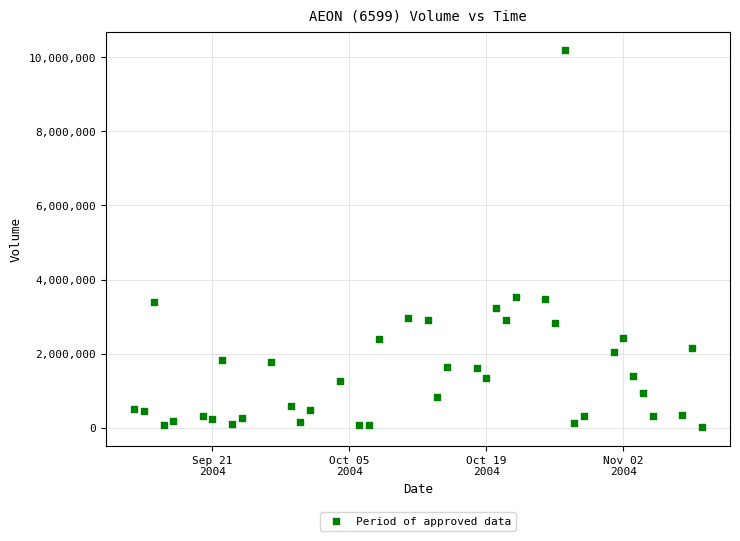

What is the range of X values (max minus min)?

58